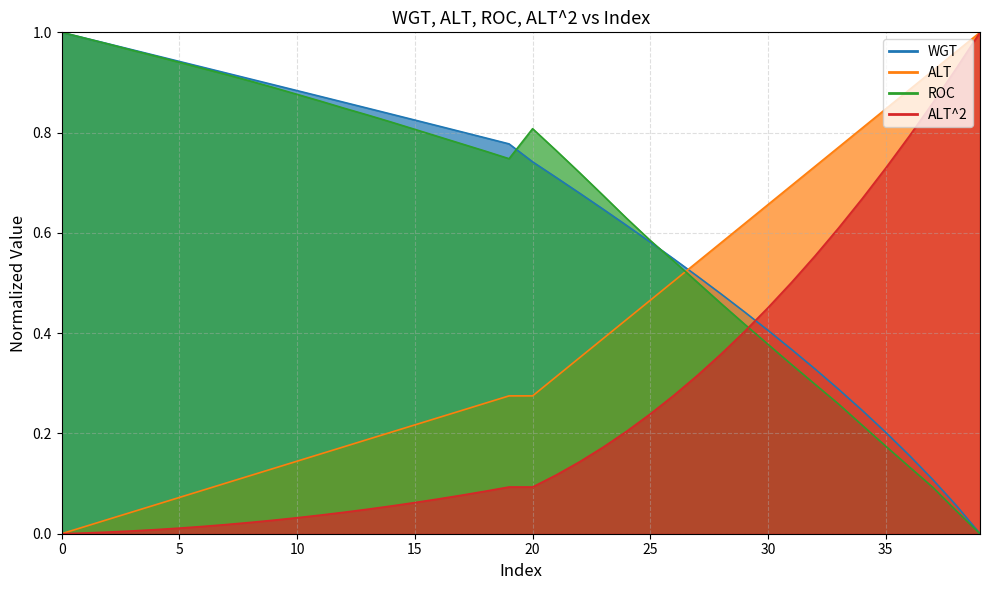

What is the difference between the maximum and second lowest values in the ALT series?

1.0